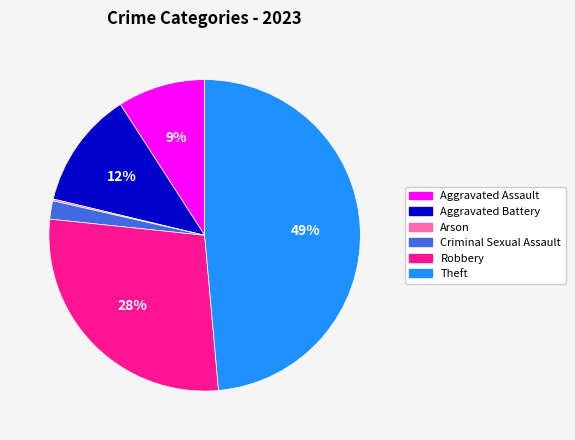

What percentage is the Aggravated Battery slice, to the nearest percent?

12%